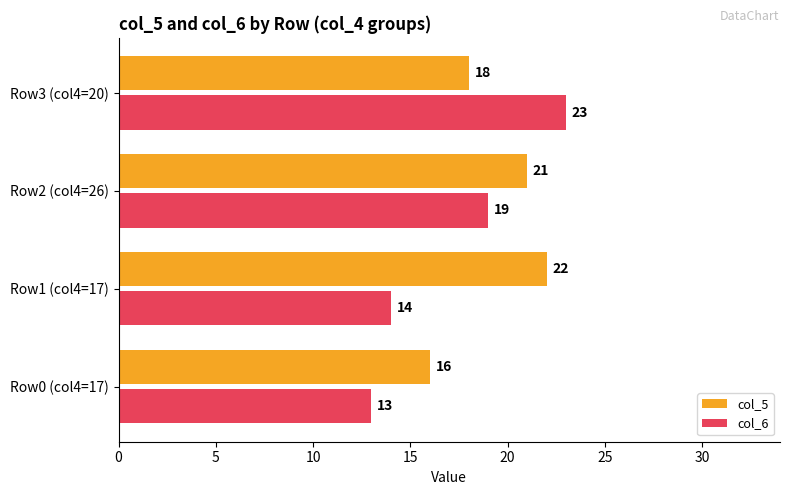

What is the difference between the maximum and minimum values in the col_6 series?

10